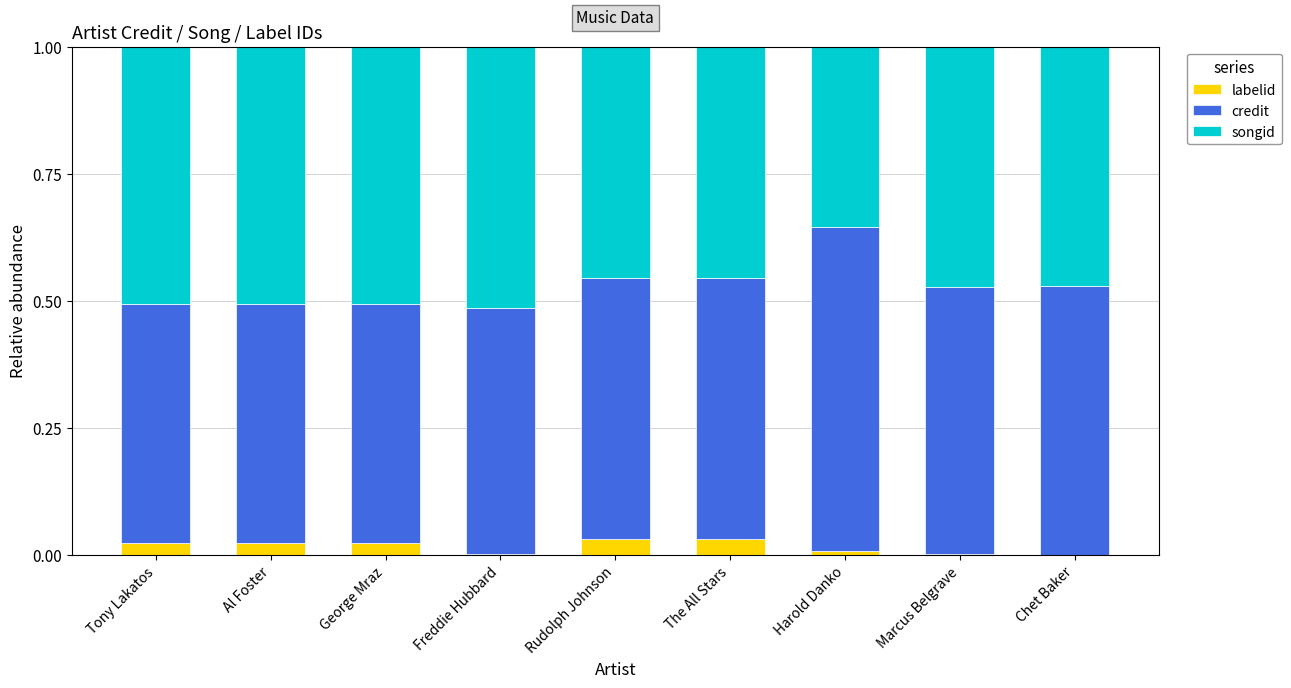

True or false: labelid has a value of 0.0 at Chet Baker.

True